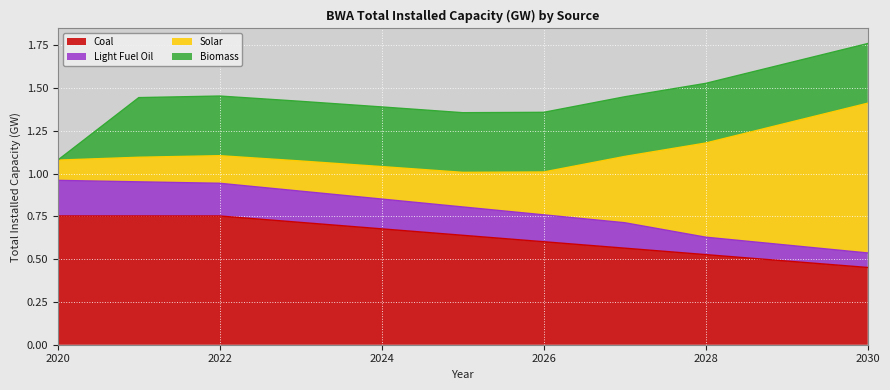

At which label does Coal reach its minimum?

2030